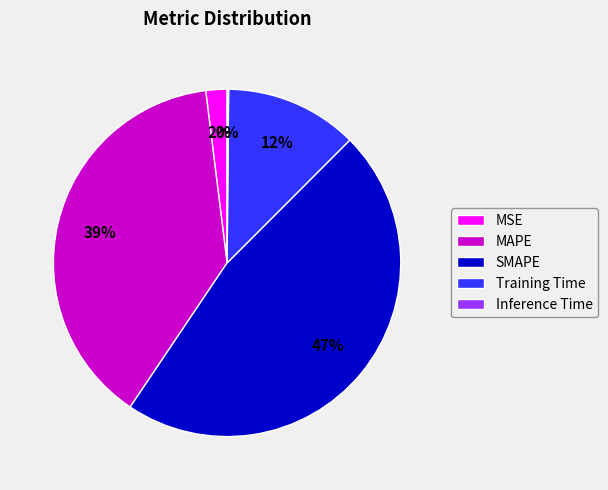

Combined, do MAPE and MSE account for over 50%?

No